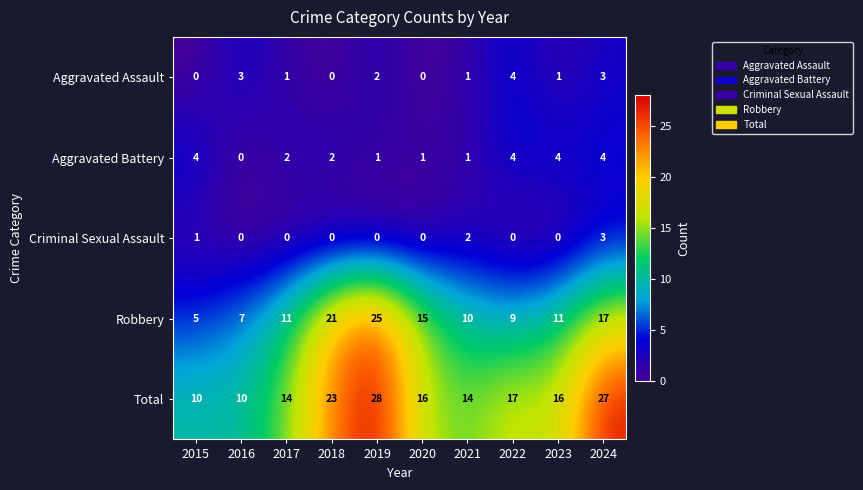

The value of Total at 2018 is 15. True or false?

False